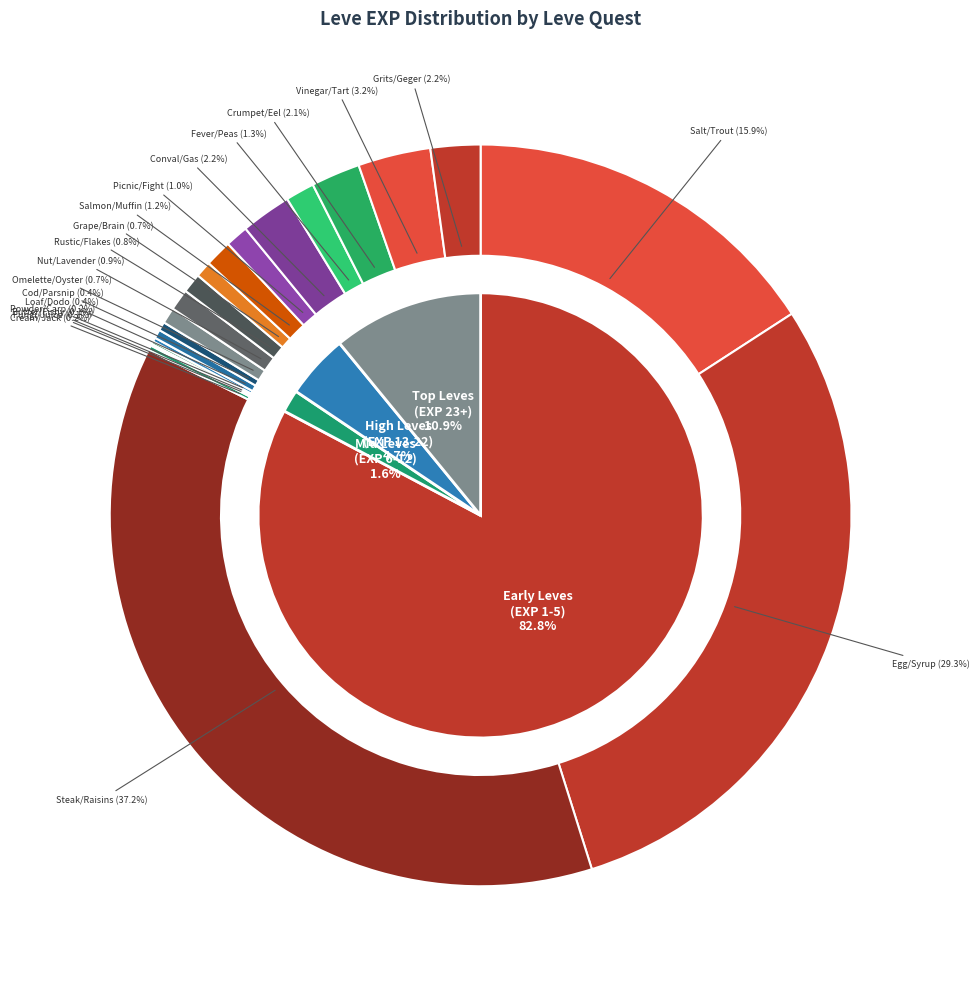

Is there any slice that represents more than half of the pie?

No